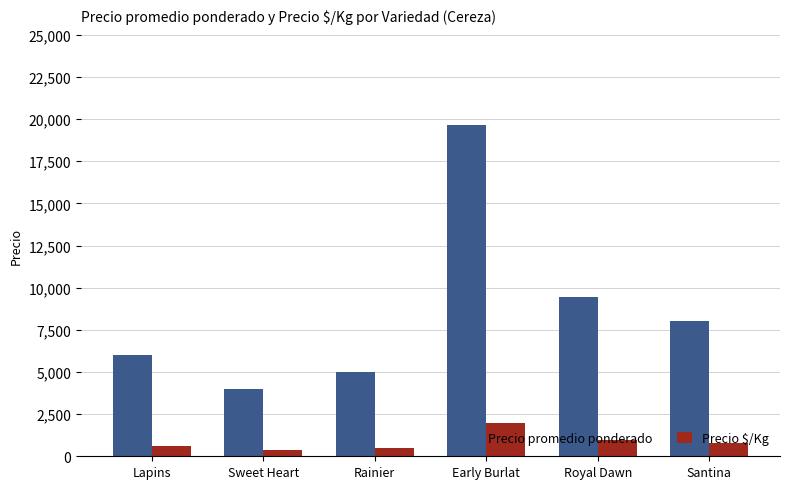

Reading right to left, what are all the values shown in this chart?

Precio promedio ponderado: Santina=8000	Royal Dawn=9455	Early Burlat=19667	Rainier=5000	Sweet Heart=4000	Lapins=6000
Precio $/Kg: Santina=800	Royal Dawn=946	Early Burlat=1967	Rainier=500	Sweet Heart=400	Lapins=600